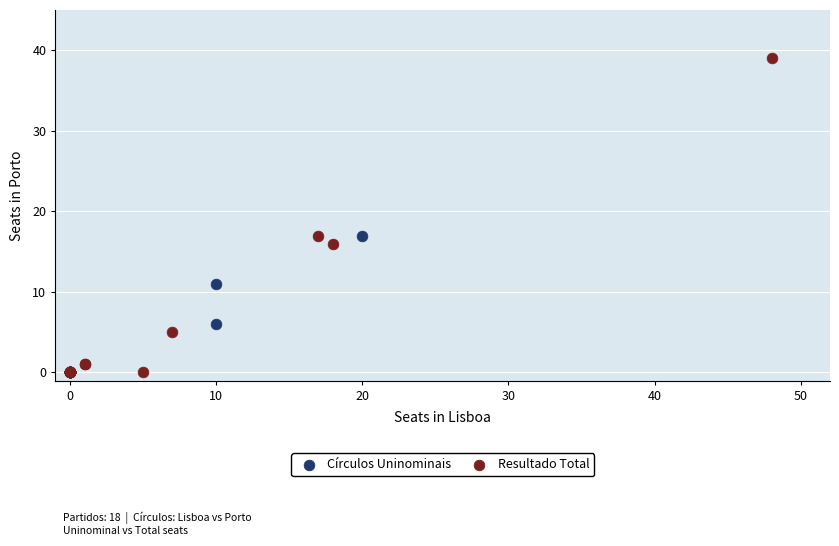

What are all the series names shown in the legend?

Círculos Uninominais, Resultado Total